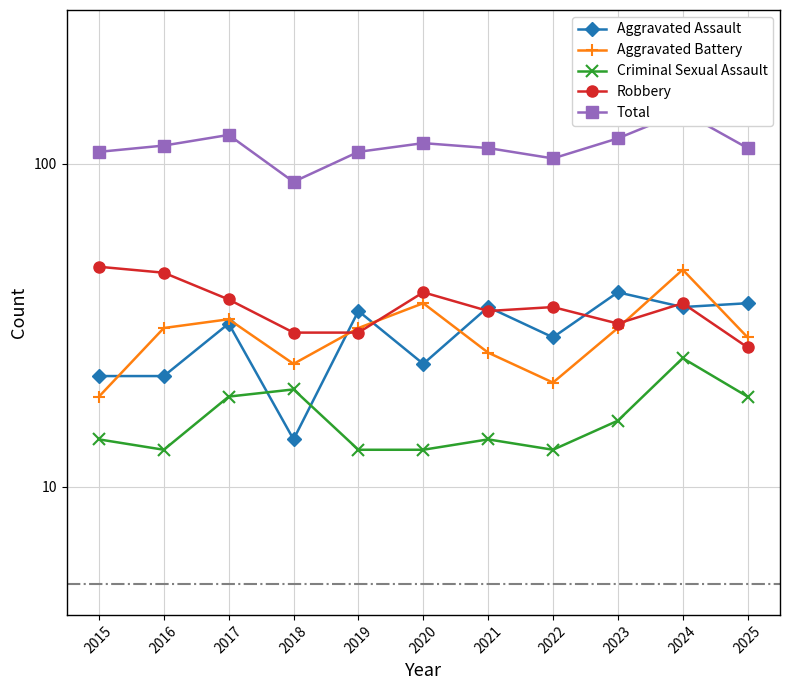

Reading left to right, what are all the values shown in this chart?

Aggravated Assault: 22	22	32	14	35	24	36	29	40	36	37
Aggravated Battery: 19	31	33	24	31	37	26	21	31	47	29
Criminal Sexual Assault: 14	13	19	20	13	13	14	13	16	25	19
Robbery: 48	46	38	30	30	40	35	36	32	37	27
Total: 109	114	123	88	109	116	112	104	120	145	112